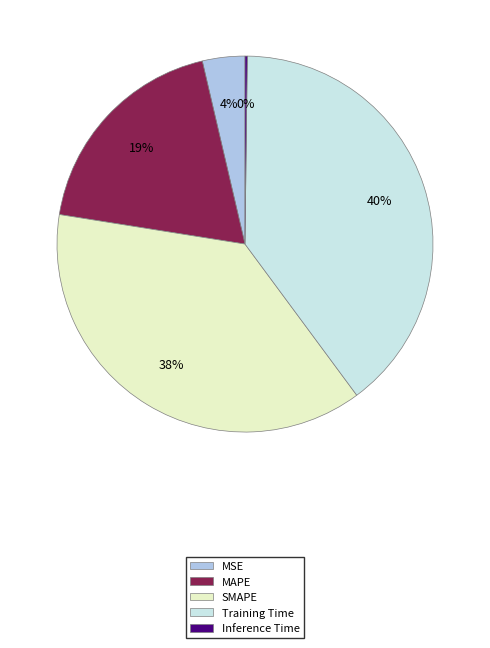

Combined, do MSE and SMAPE account for over 50%?

No